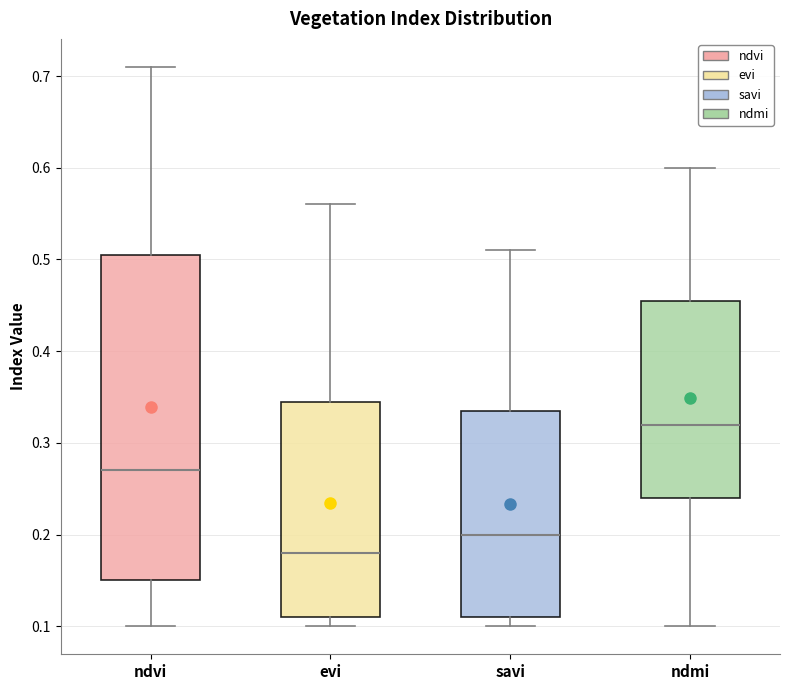

Reading left to right, read every box against the y-axis: the position of its median line, the range the box covers, and the ends of its whiskers. The values are not printed on the chart, so give them approximately, as read against the axis.

ndvi: median 0.27, box 0.15 to 0.51, whiskers 0.10 to 0.71
evi: median 0.18, box 0.11 to 0.35, whiskers 0.10 to 0.56
savi: median 0.20, box 0.11 to 0.34, whiskers 0.10 to 0.51
ndmi: median 0.32, box 0.24 to 0.46, whiskers 0.10 to 0.60